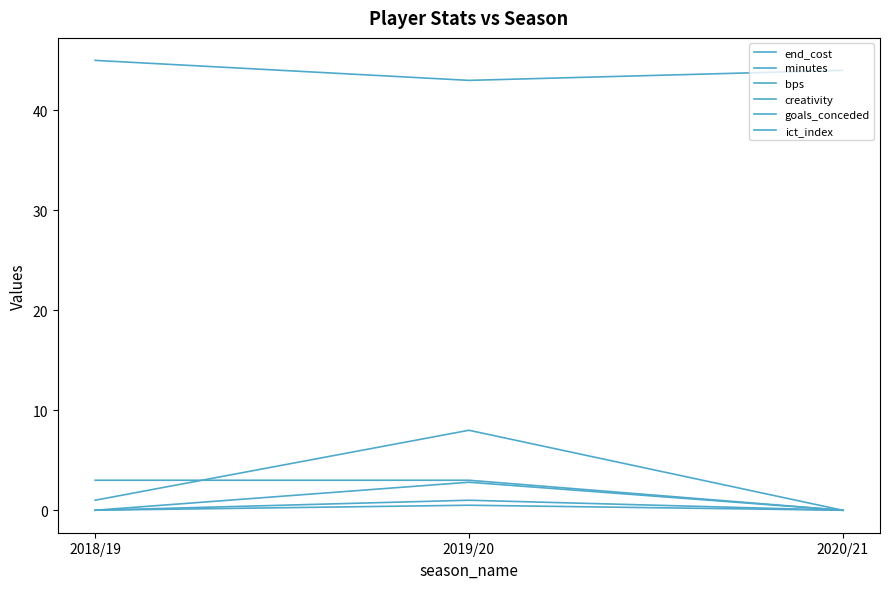

Reading left to right, what are all the values shown in this chart?

end_cost: 45.0	43.0	44.0
minutes: 1.0	8.0	0.0
bps: 3.0	3.0	0.0
creativity: 0.0	2.8	0.0
goals_conceded: 0.0	1.0	0.0
ict_index: 0.0	0.5	0.0